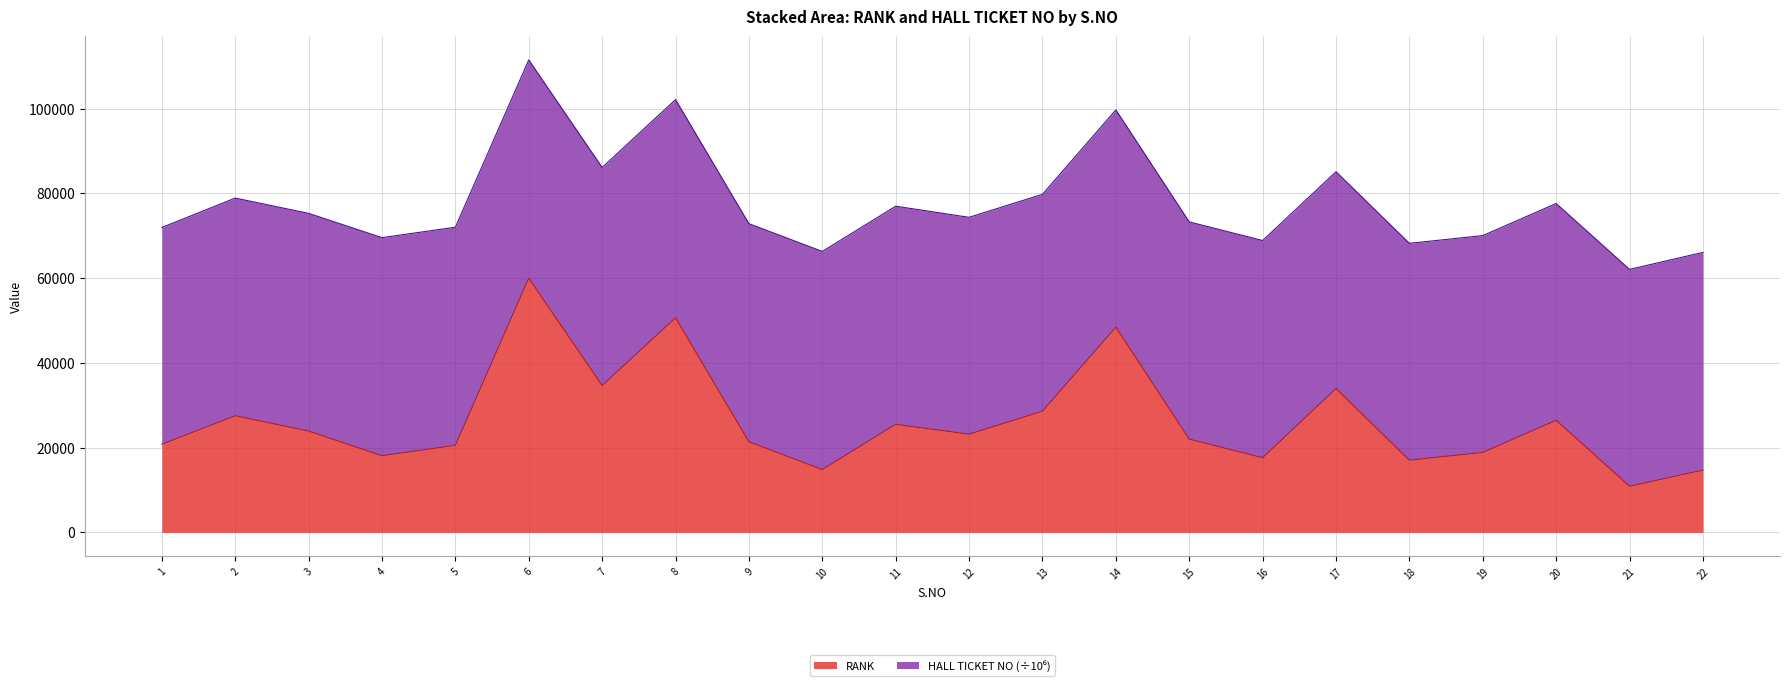

Approximately how many times larger is the value at 13 compared to 11?

1.1